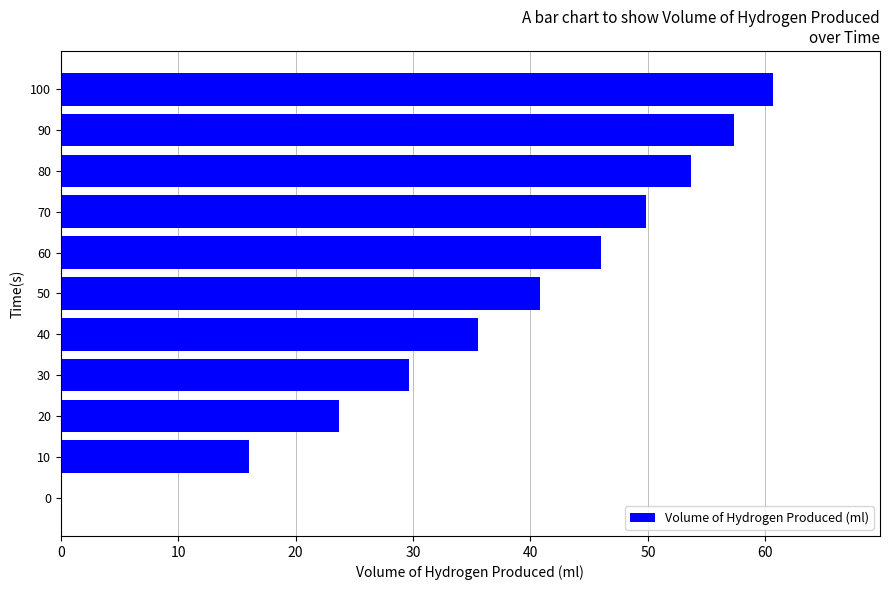

The value at 100 is 60.7. True or false?

True